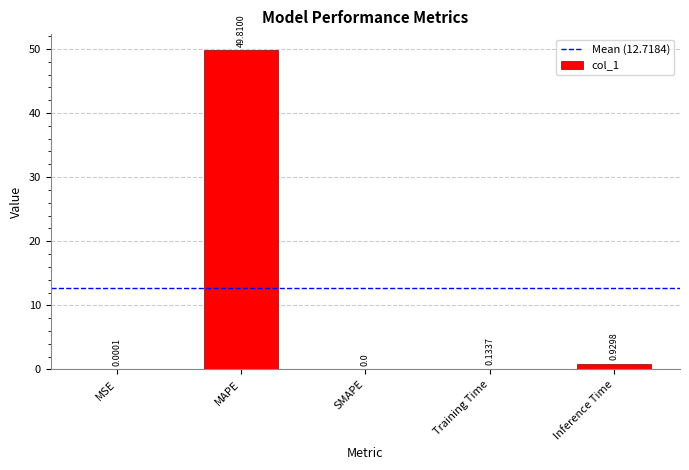

What is the change in value from Training Time to Inference Time?

+0.8